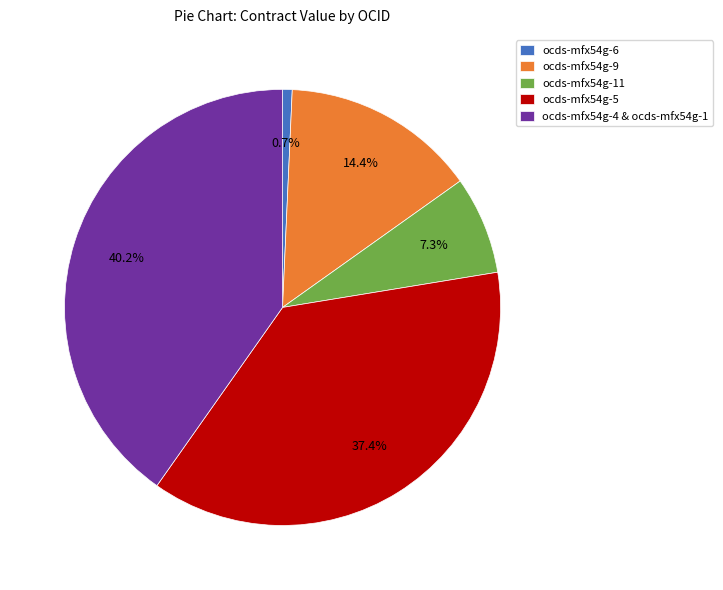

Which has a higher value, ocds-mfx54g-4 & ocds-mfx54g-1 or ocds-mfx54g-5?

ocds-mfx54g-4 & ocds-mfx54g-1